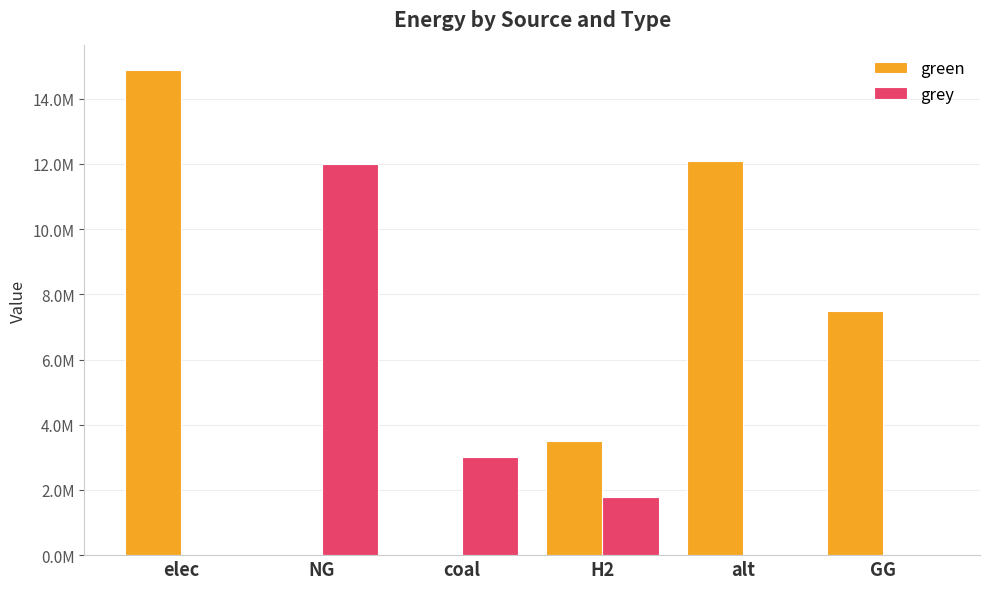

Does the chart contain stacked bars?

No